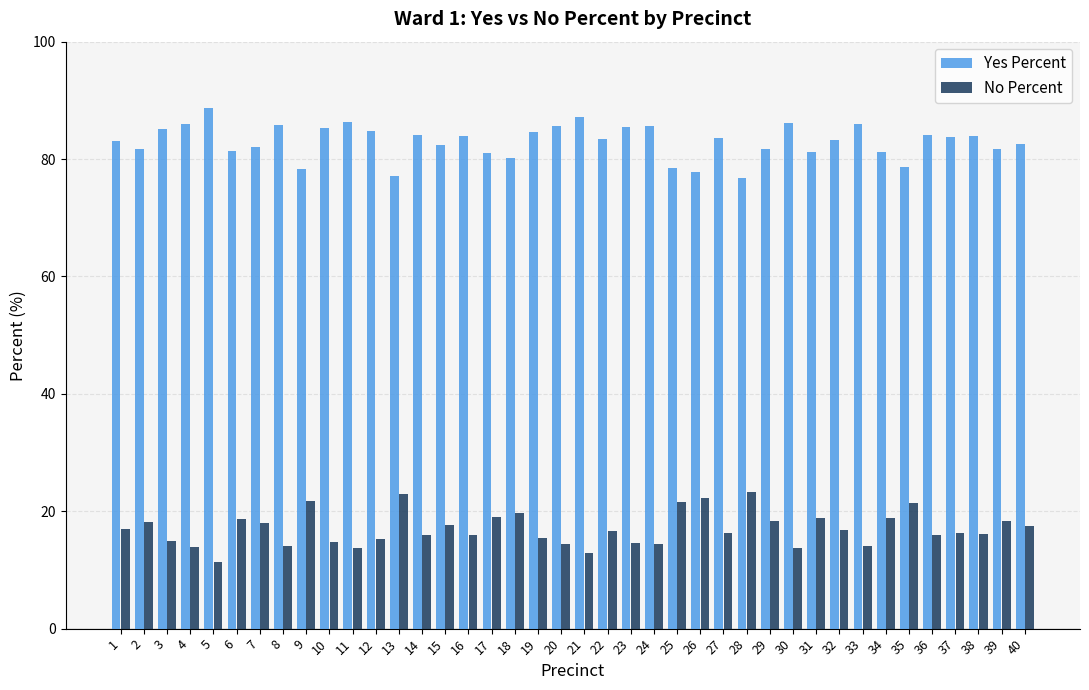

What is the sum of the No Percent values at 36 and 32?

32.7